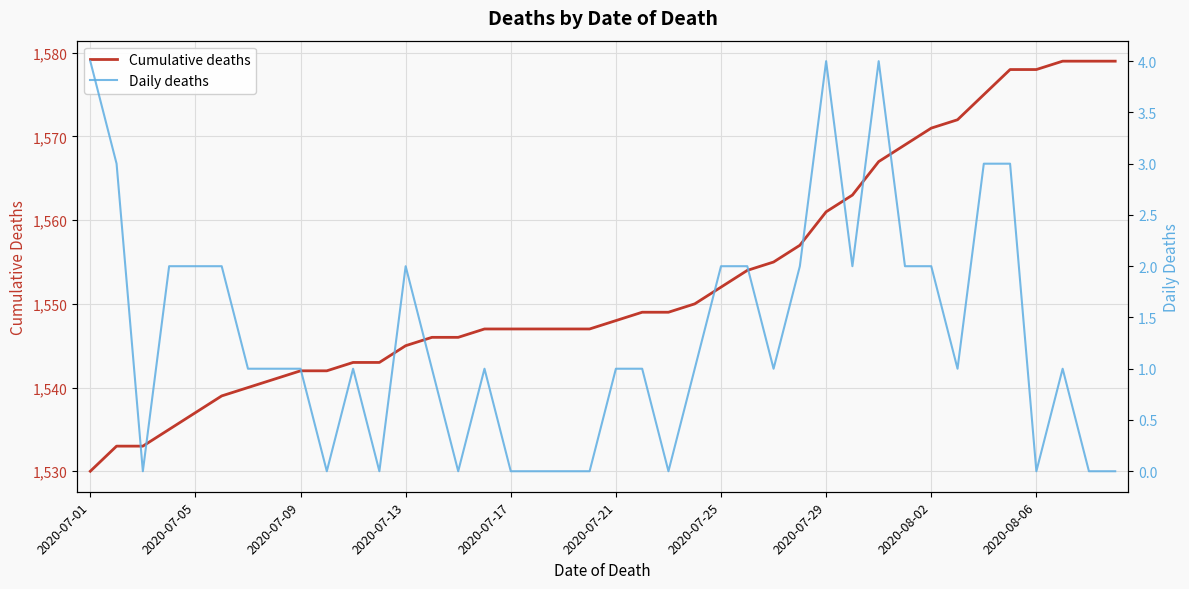

How many values in the Cumulative deaths series exceed 1548?

19